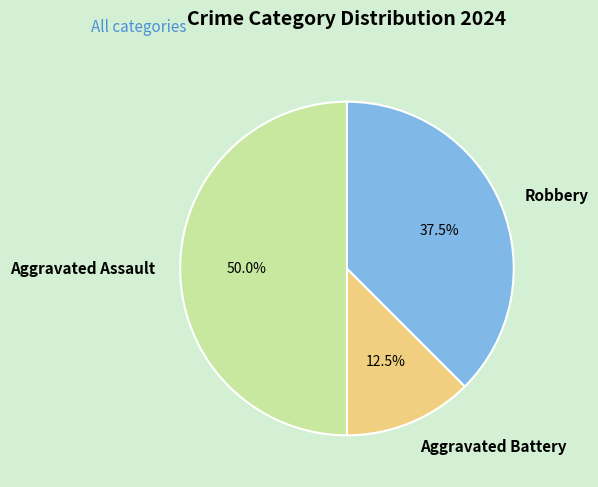

What is the smallest slice in the pie chart?

Aggravated Battery